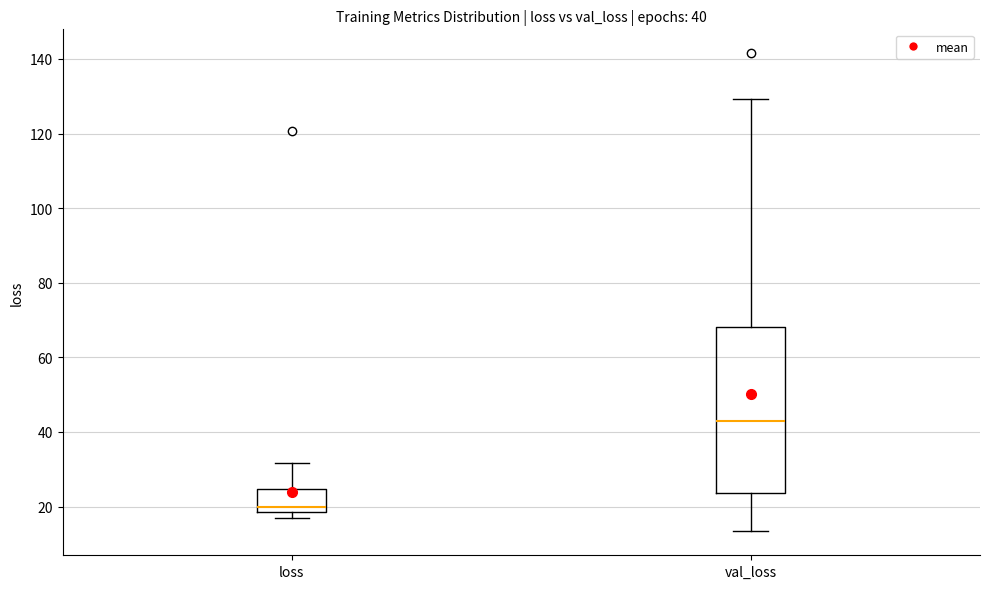

Which box is the tallest, from its lower edge to its upper edge?

val_loss